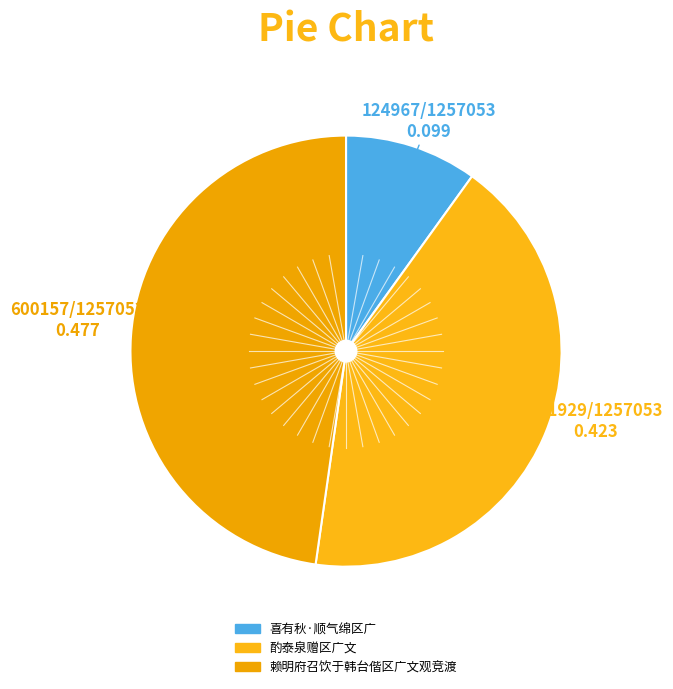

To the nearest percent, what percentage of the pie is 喜有秋·顺气绵区广?

10%